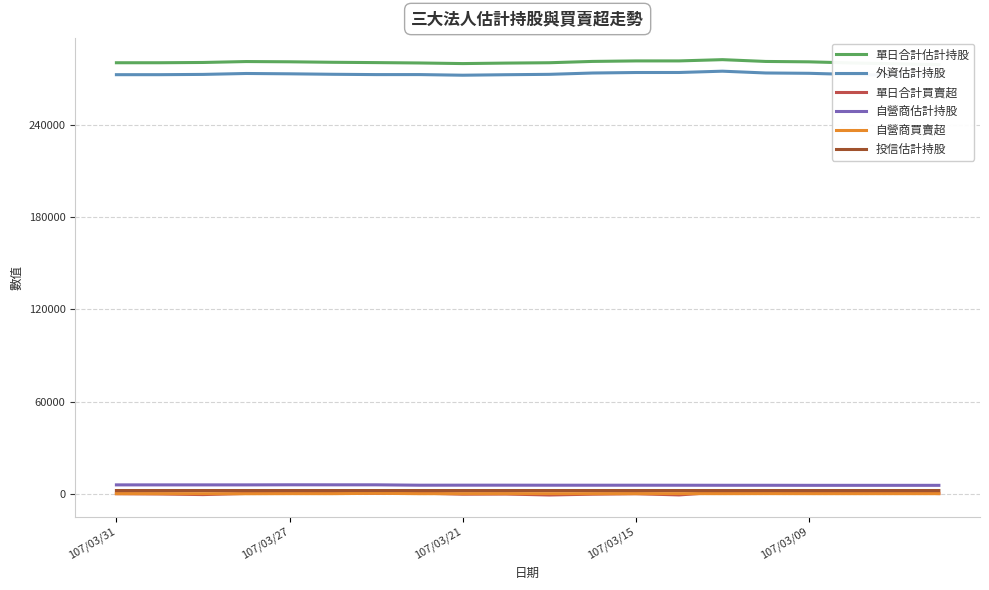

Rank the series by their maximum value, from lowest to highest.

自營商買賣超, 單日合計買賣超, 投信估計持股, 自營商估計持股, 外資估計持股, 單日合計估計持股